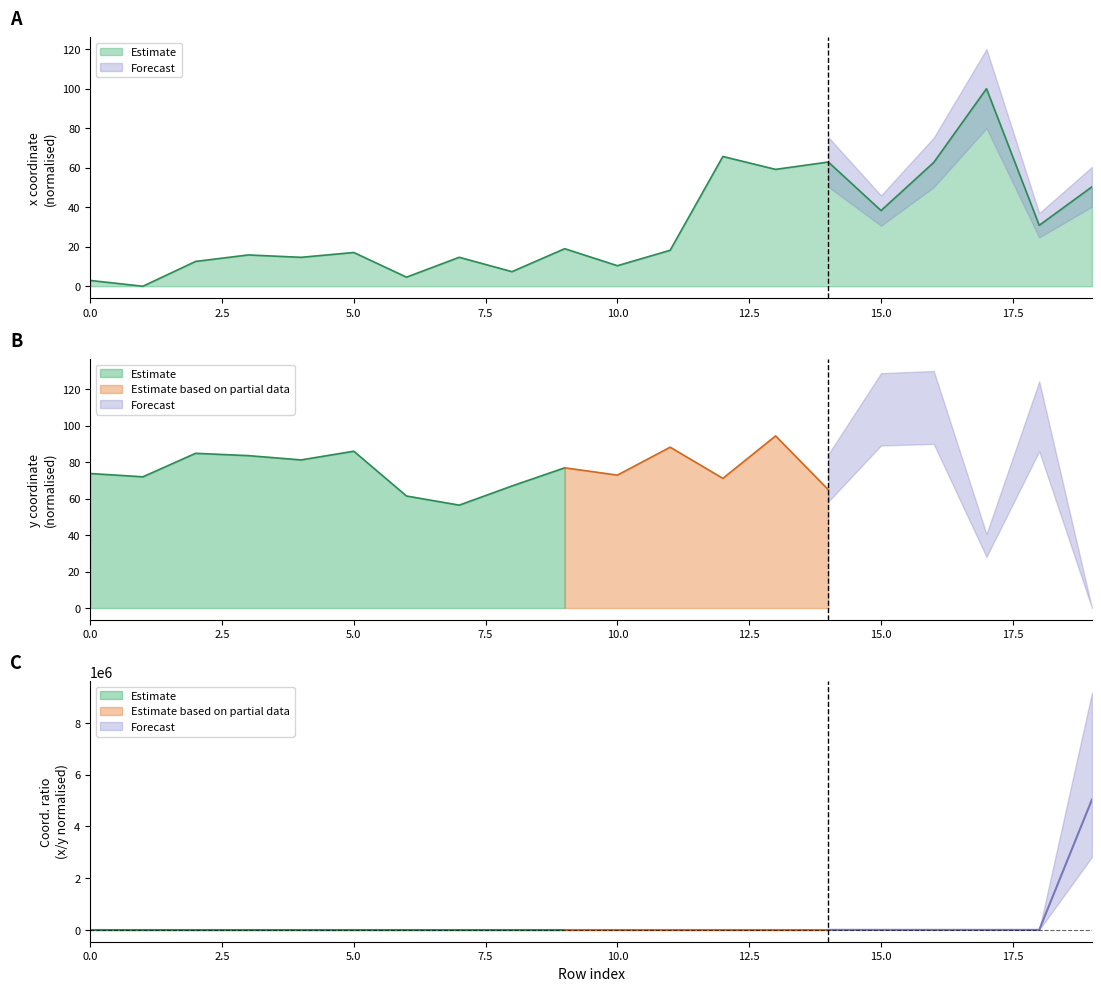

Rank the categories by value from highest to lowest.

17, 12, 14, 16, 13, 19, 15, 18, 9, 11, 5, 3, 7, 4, 2, 10, 8, 6, 0, 1